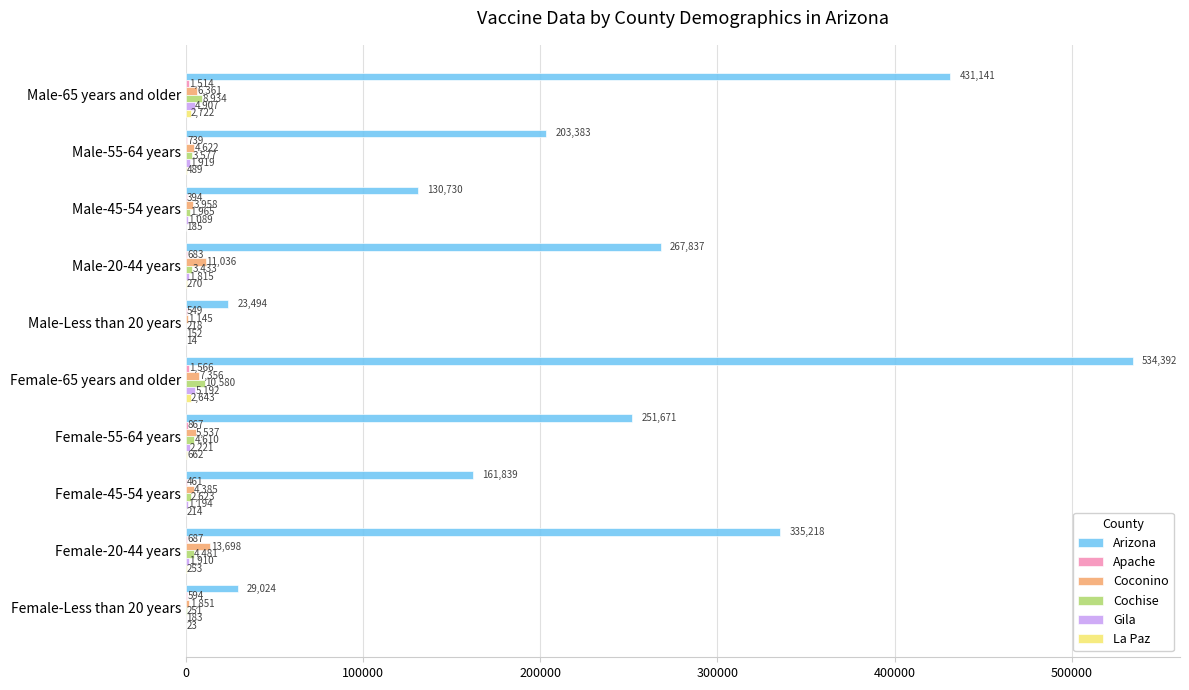

What is the maximum value shown in the chart?

534392